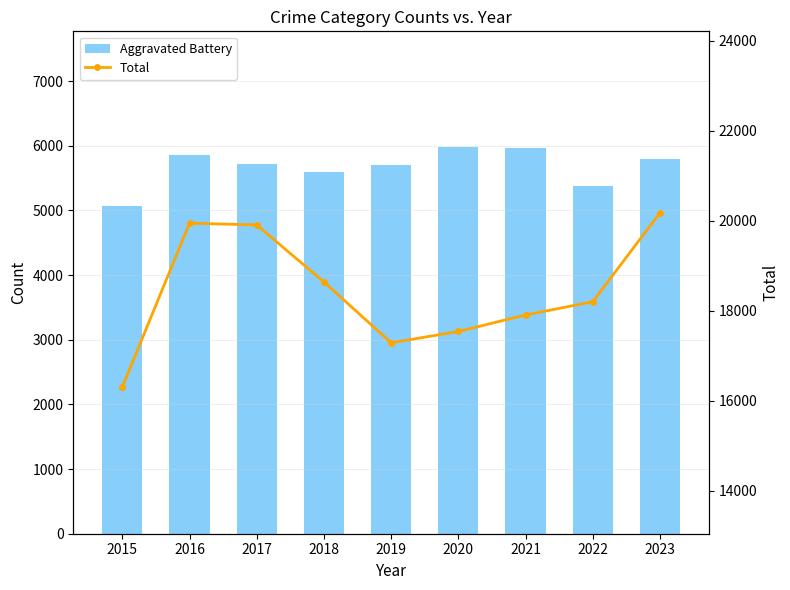

List the series in order of their peak value, lowest first.

Aggravated Battery, Total